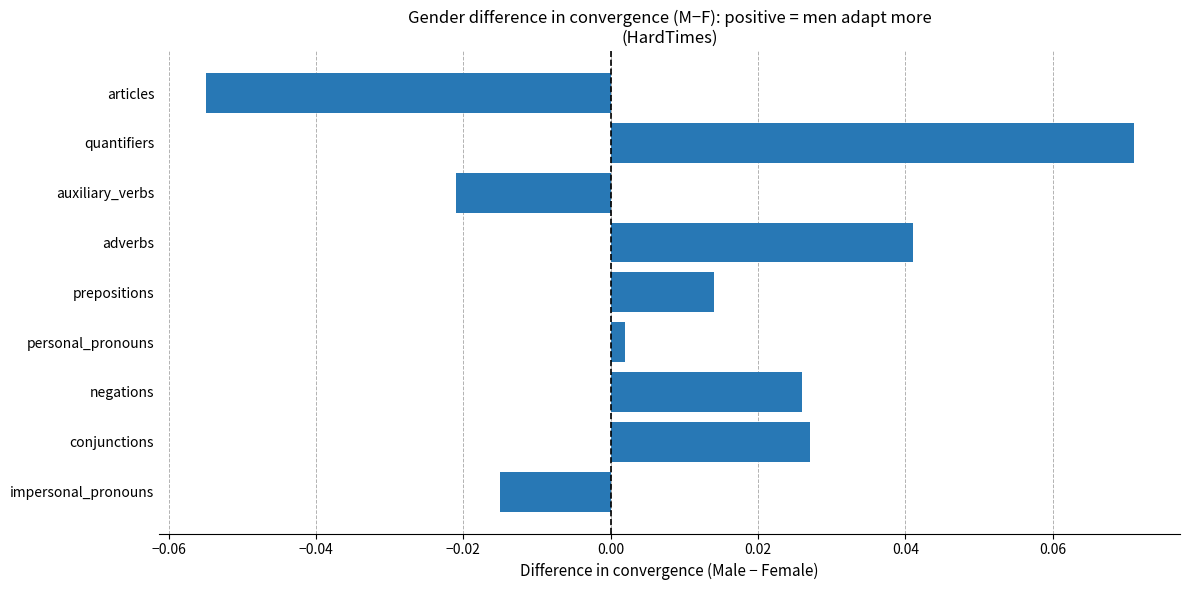

The chart shows a value of 0.1 at adverbs. True or false?

False